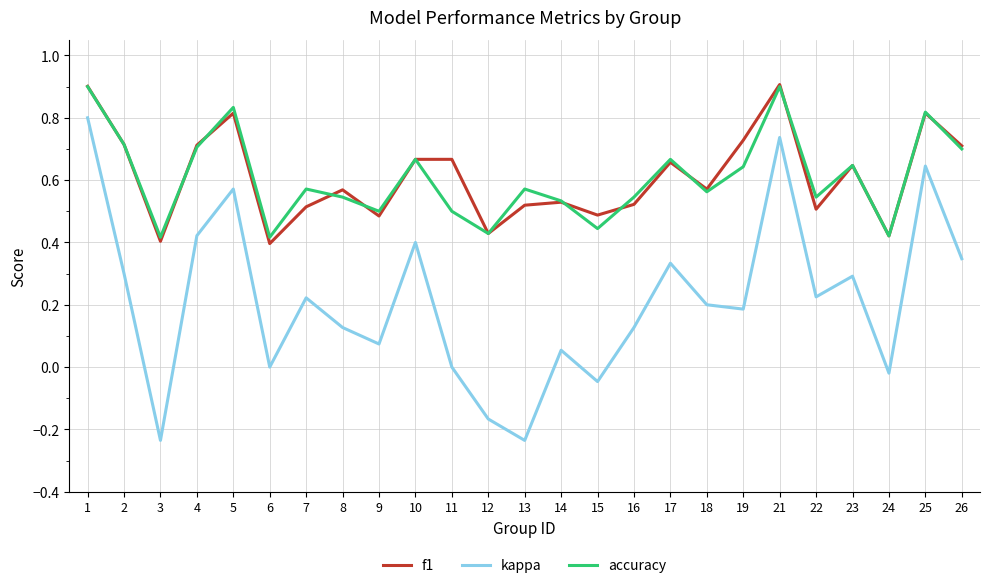

What are all the series names shown in the legend?

f1, kappa, accuracy